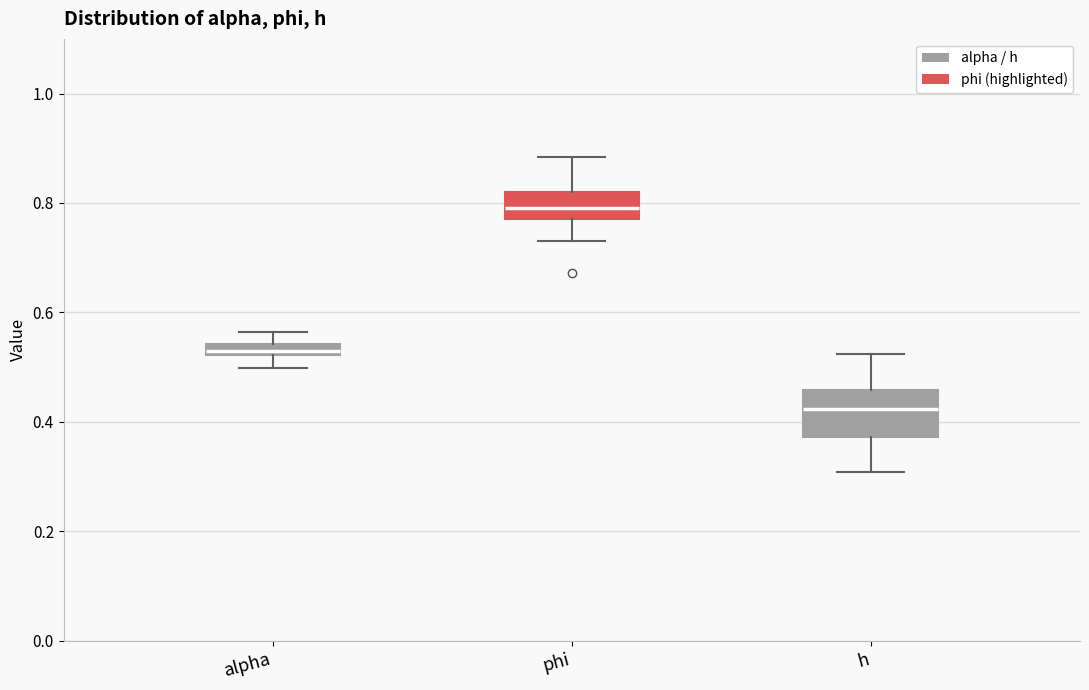

Which box has the highest median line?

phi